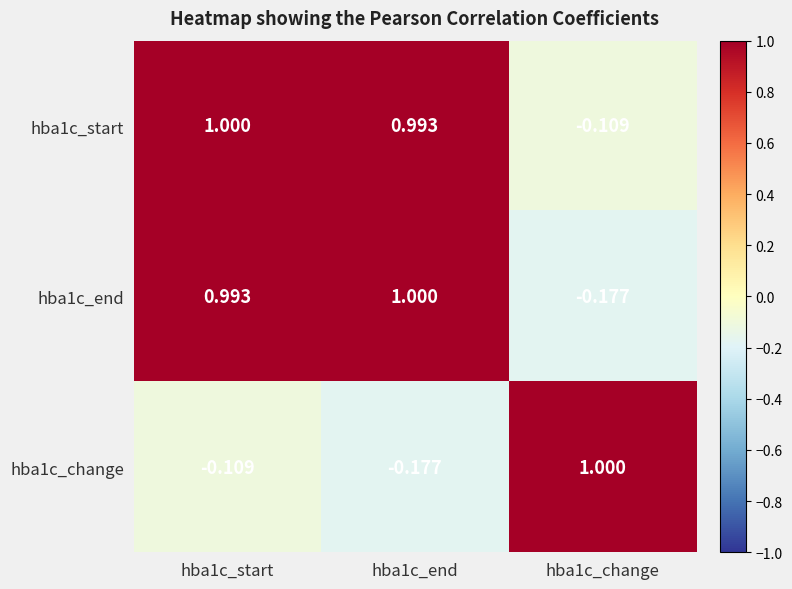

How many values in hba1c_change are above zero?

1